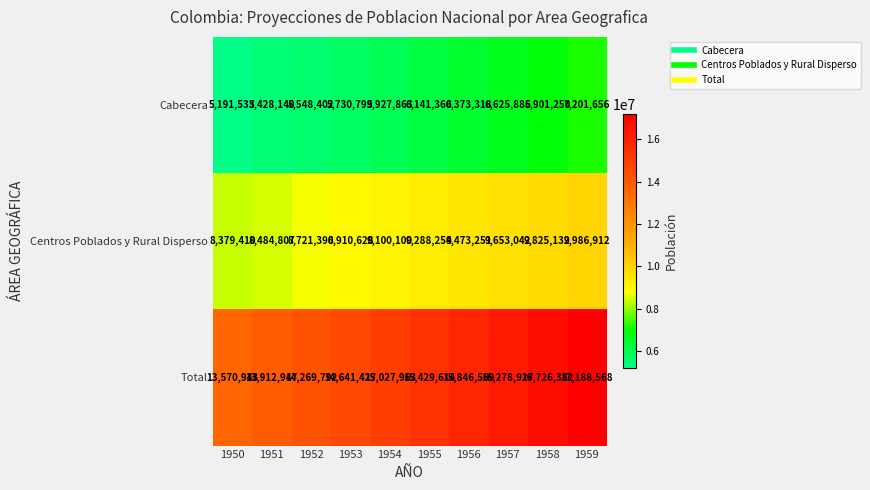

Rank the series by their average value, from highest to lowest.

Total, Centros Poblados y Rural Disperso, Cabecera